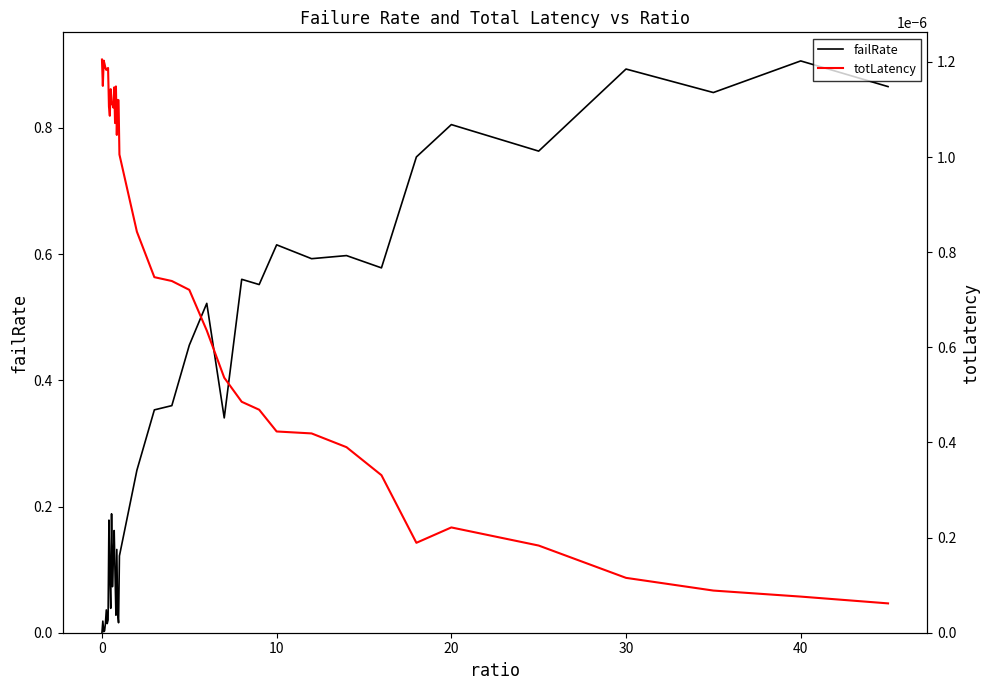

Is it true that failRate equals 0.3 at 20?

False